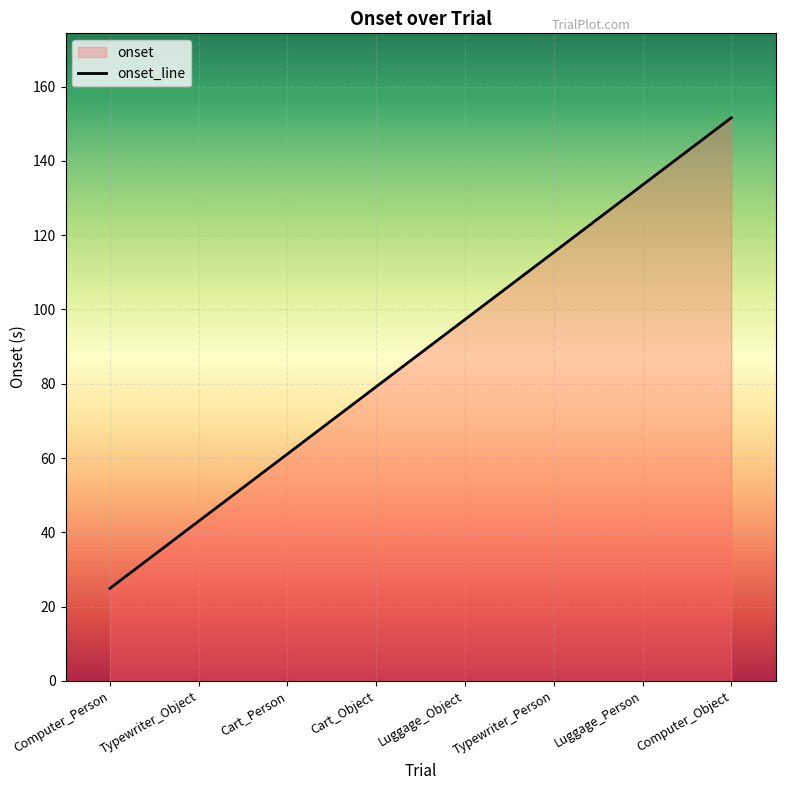

What is the approximate value at Cart_Person?

61.1